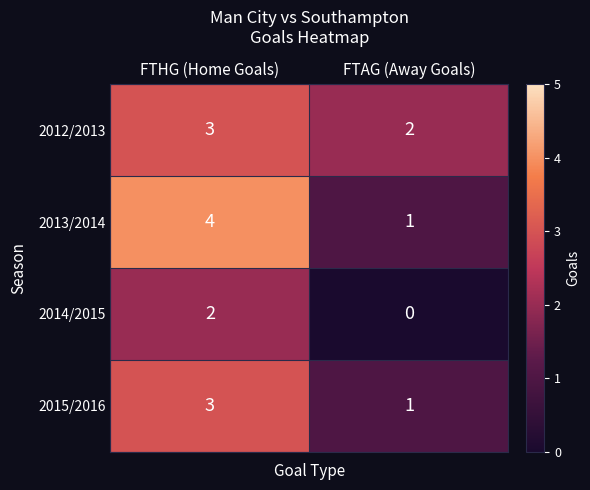

List the labels in order of 2014/2015 value, smallest first.

FTAG (Away Goals), FTHG (Home Goals)